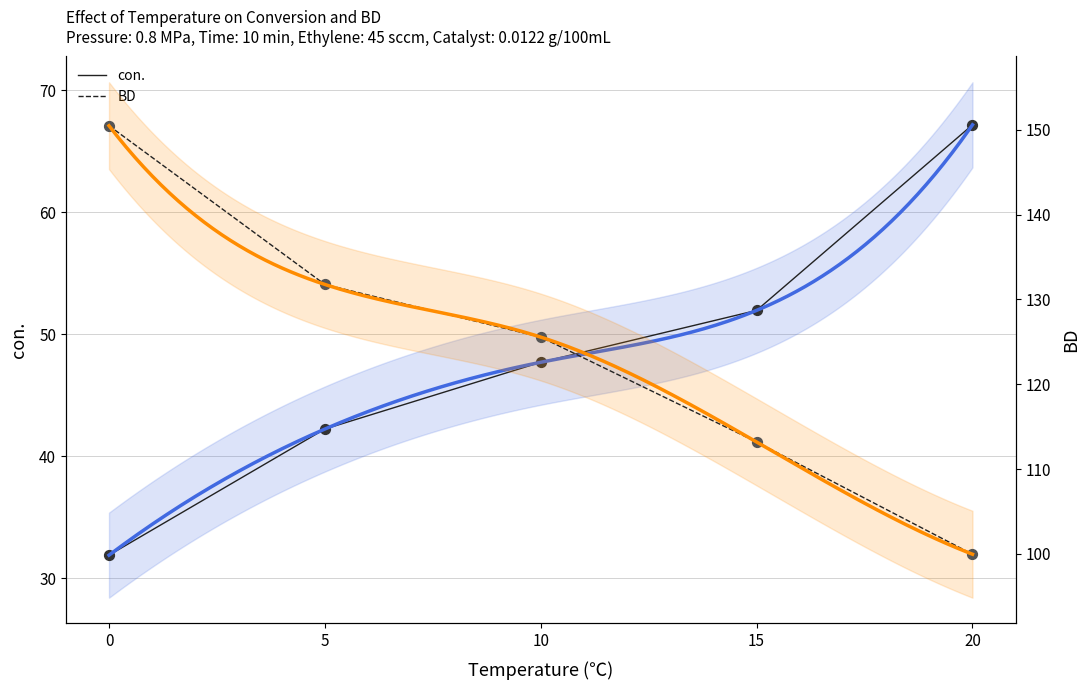

What are all the series names shown in the legend?

con., BD